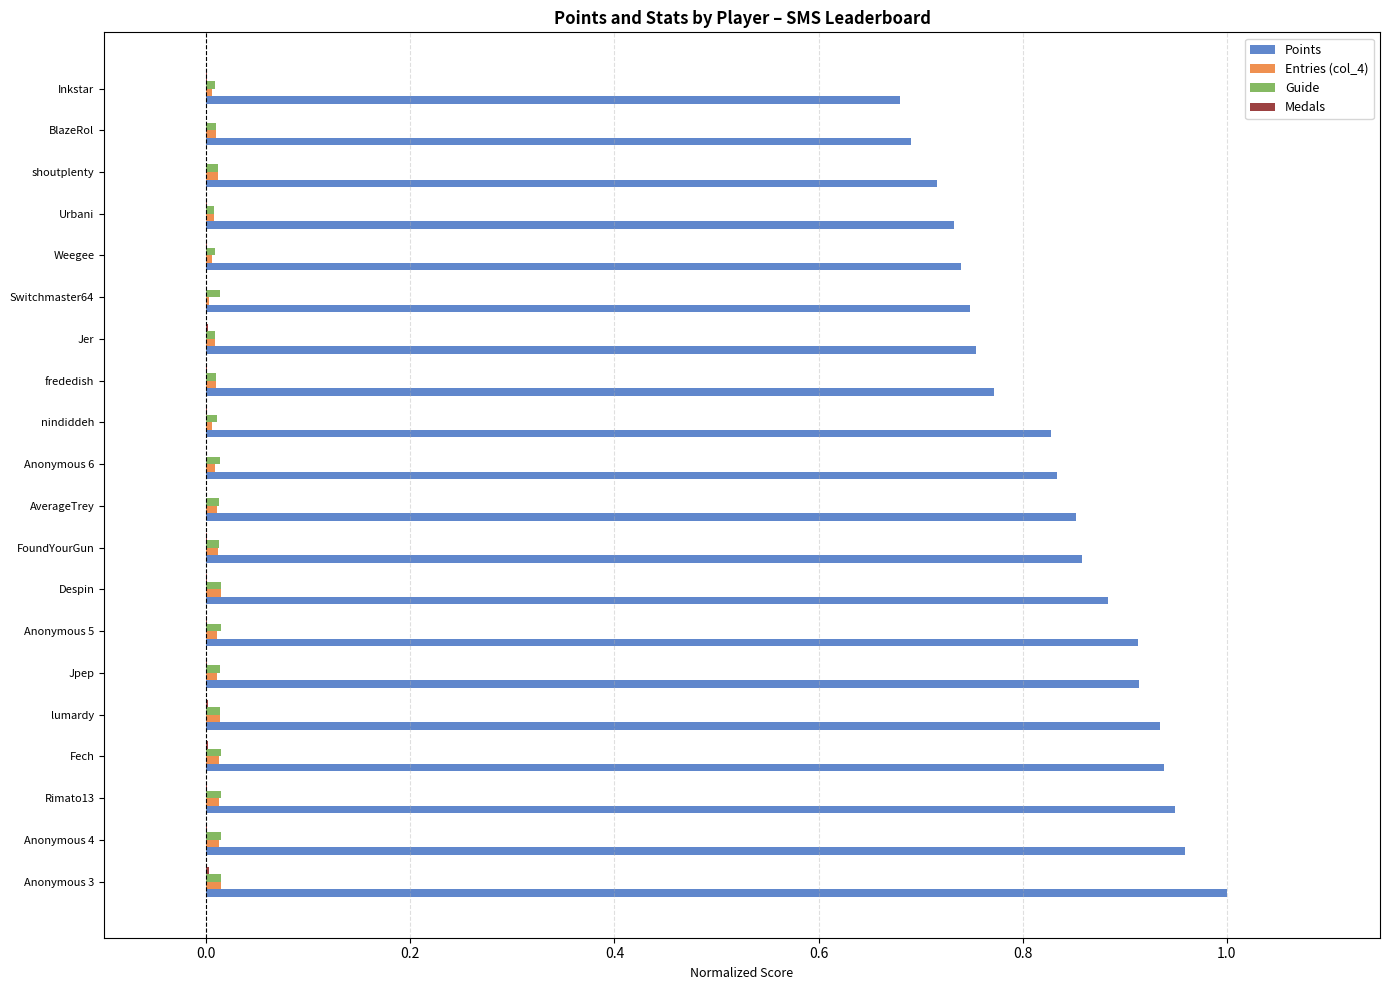

Between Anonymous 3 and Switchmaster64, which series saw the biggest shift?

Points